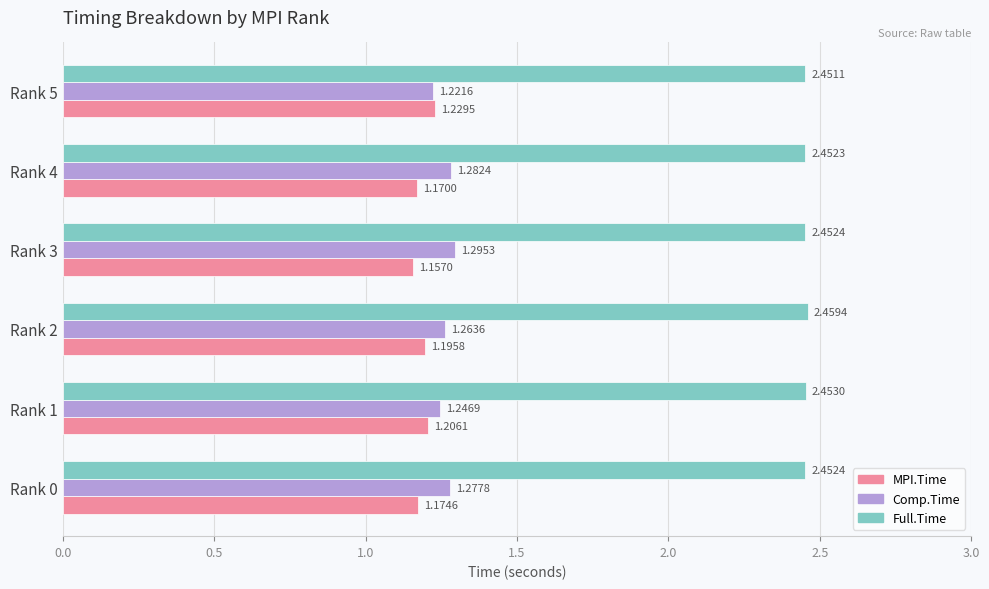

Which series has the largest range (max minus min)?

Comp.Time